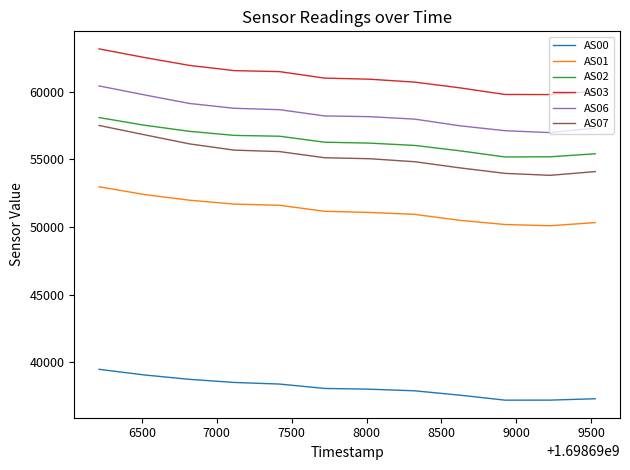

Which series has the largest total across all categories?

AS03